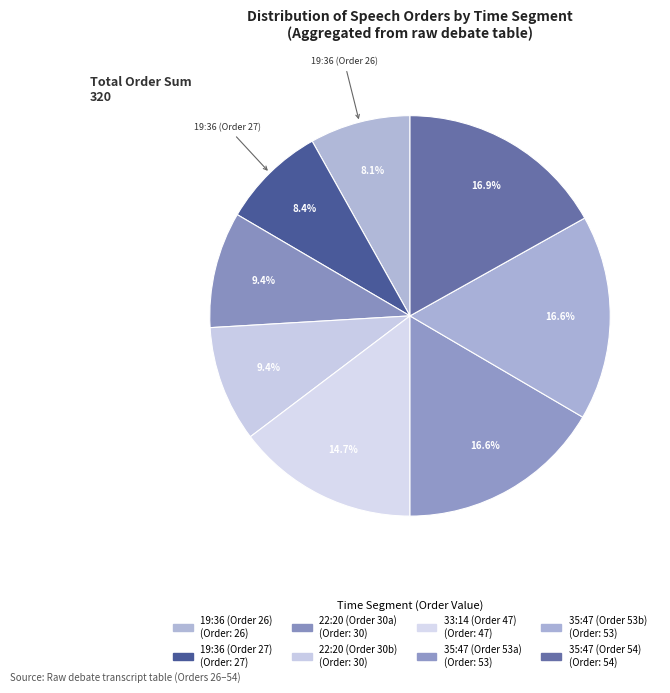

How many segments does this pie chart have?

8